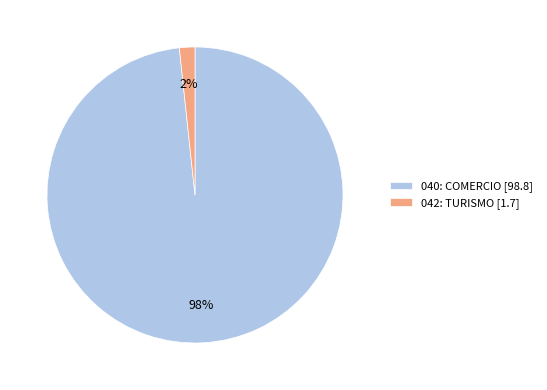

How many slices are in this pie chart?

2